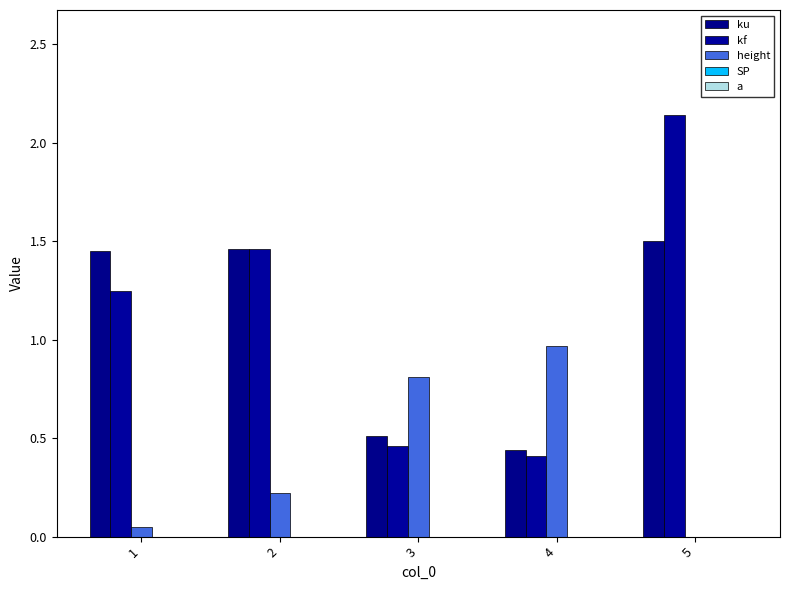

How many groups of bars are there?

5